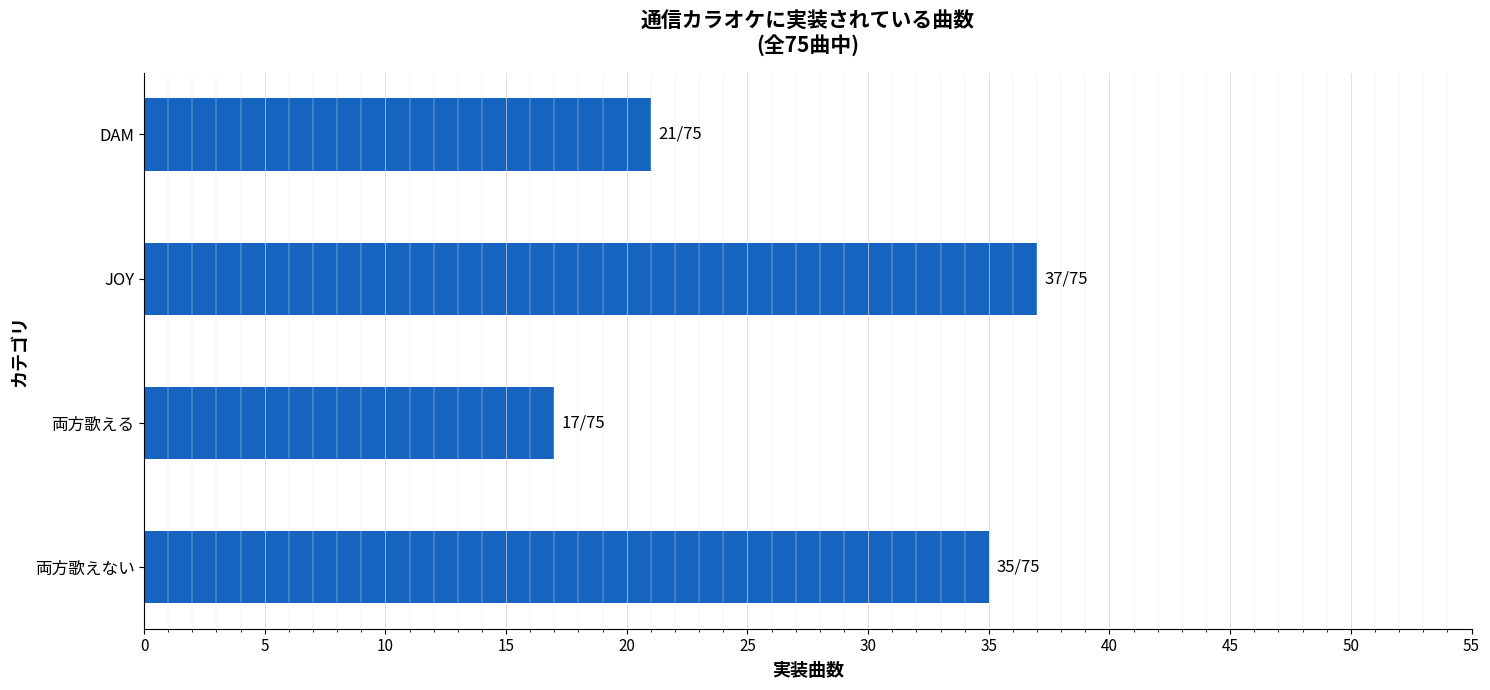

How many values are below 35?

2